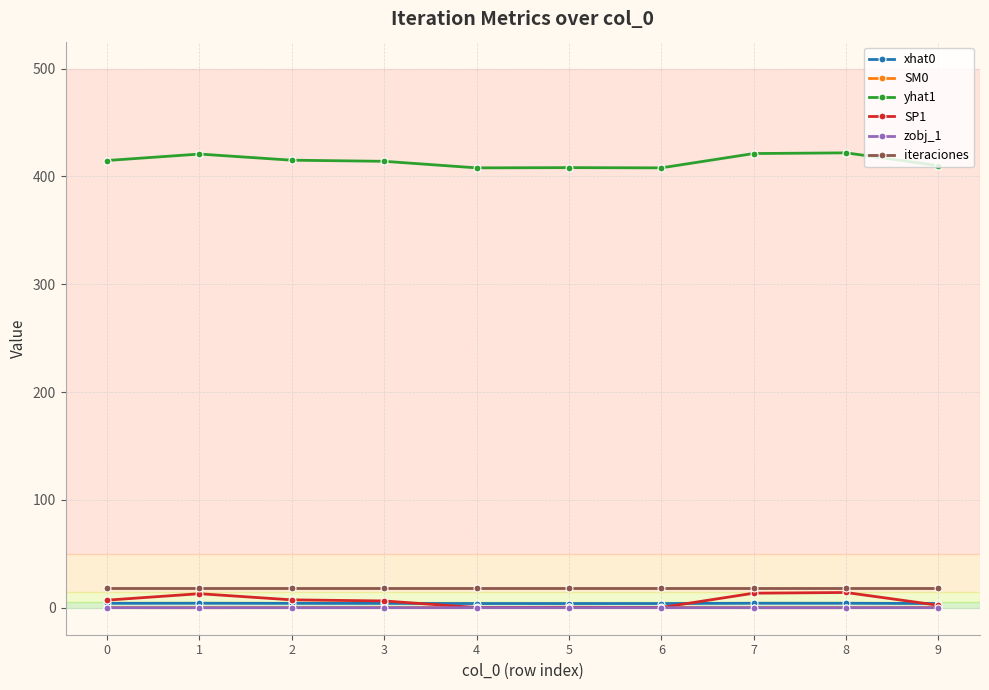

Read the SM0 value at 2.

0.2